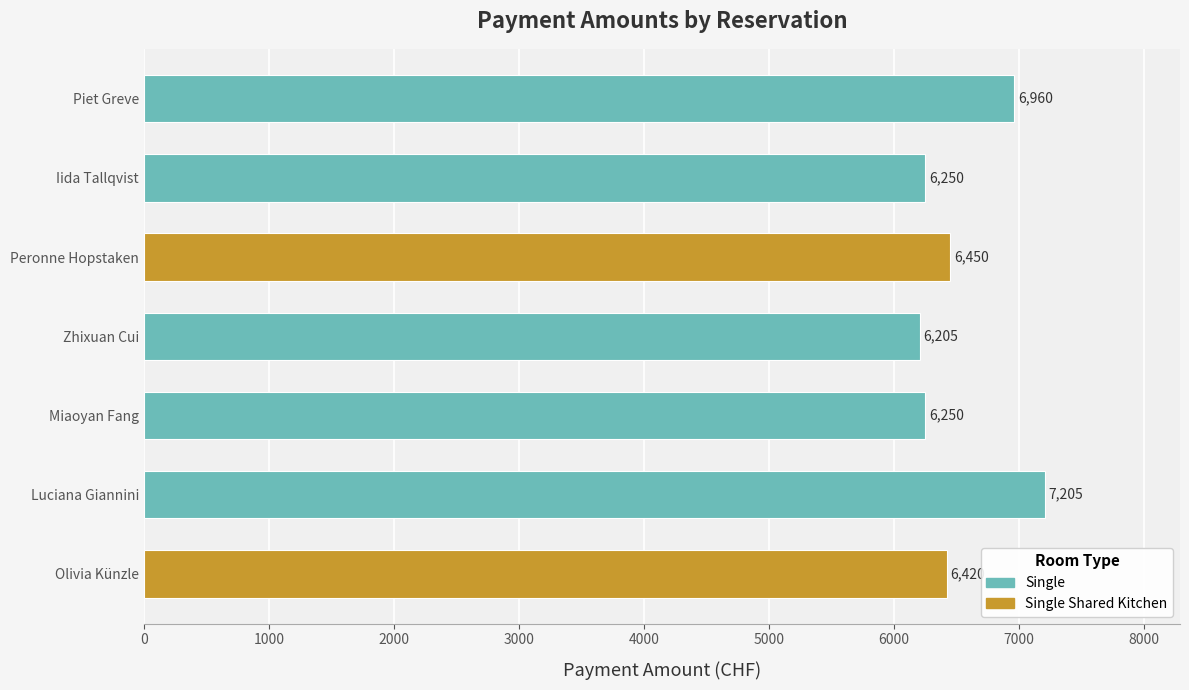

Which has a higher value, Olivia Künzle or Iida Tallqvist?

Olivia Künzle